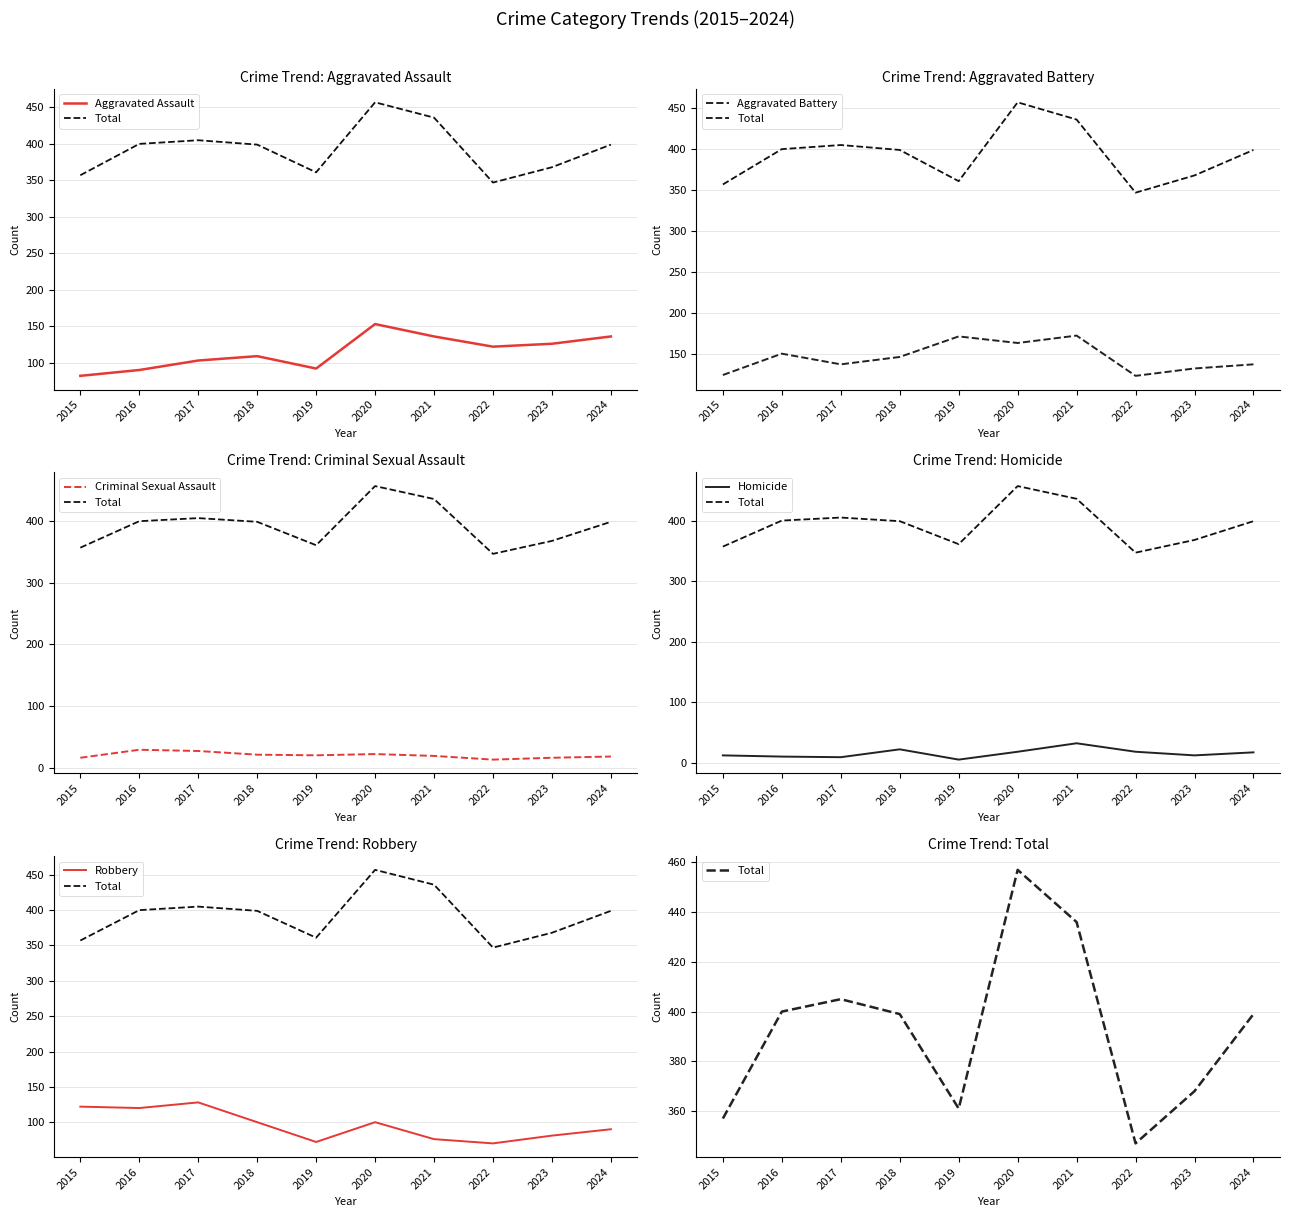

At 2023, list the series in order from smallest to largest.

Homicide, Criminal Sexual Assault, Robbery, Aggravated Assault, Aggravated Battery, Total